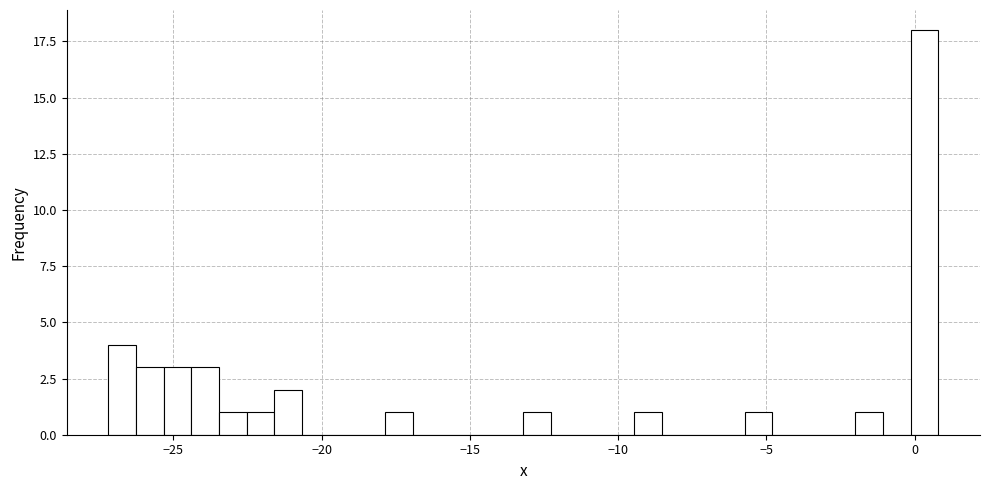

Read against the x-axis, roughly where is the centre of the tallest bar?

0.5